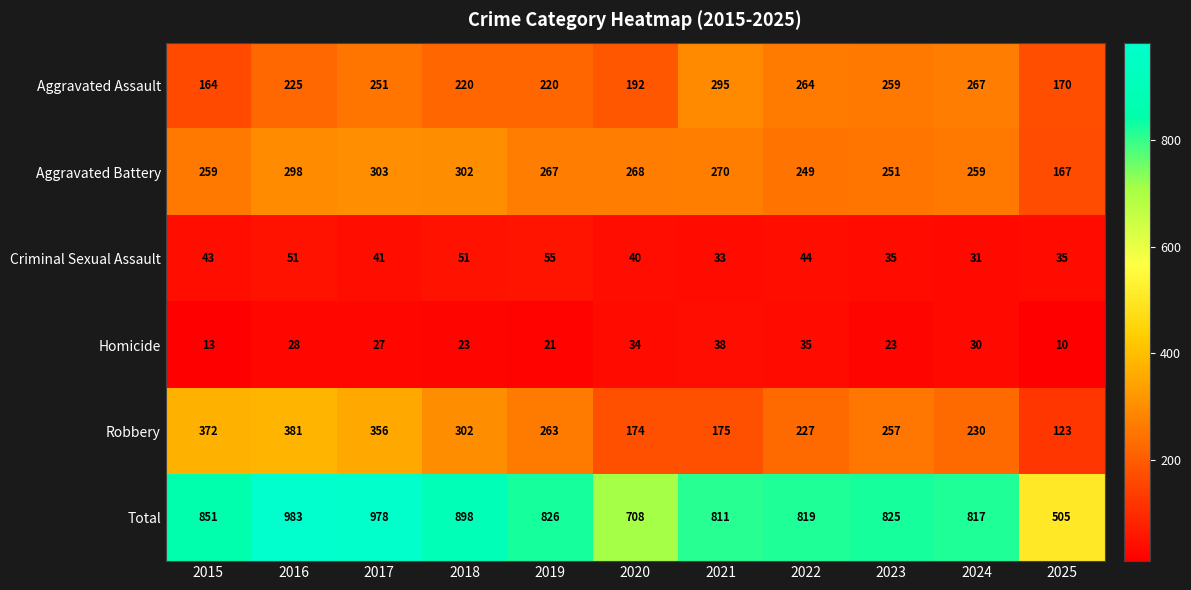

Which series has the largest total across all categories?

Total